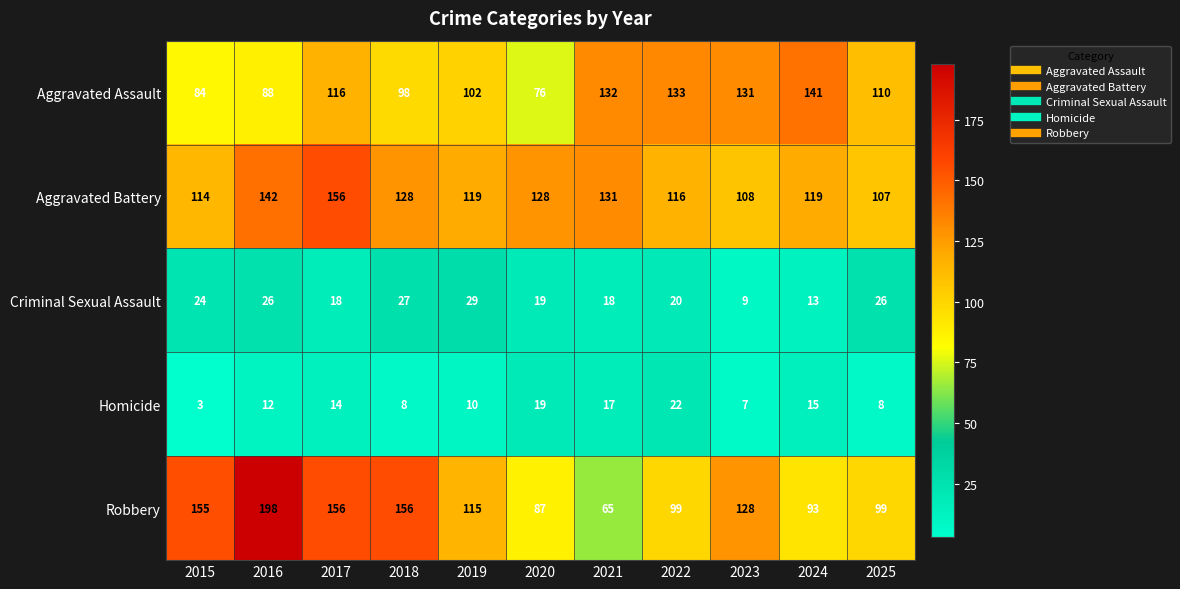

What is the average value of the Aggravated Assault series?

110